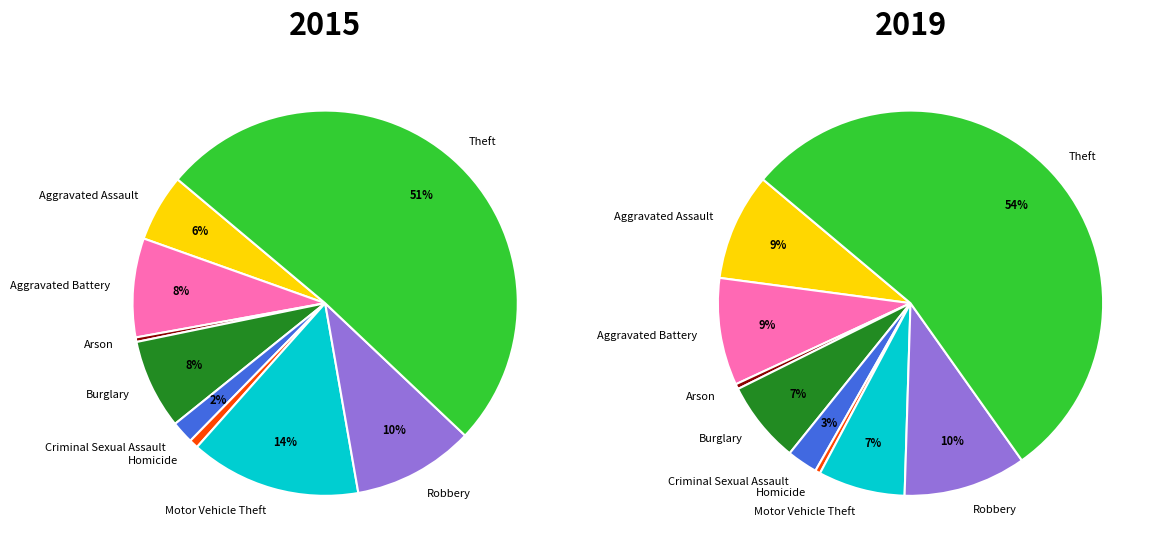

How much of the chart is everything except Criminal Sexual Assault?

98.1%